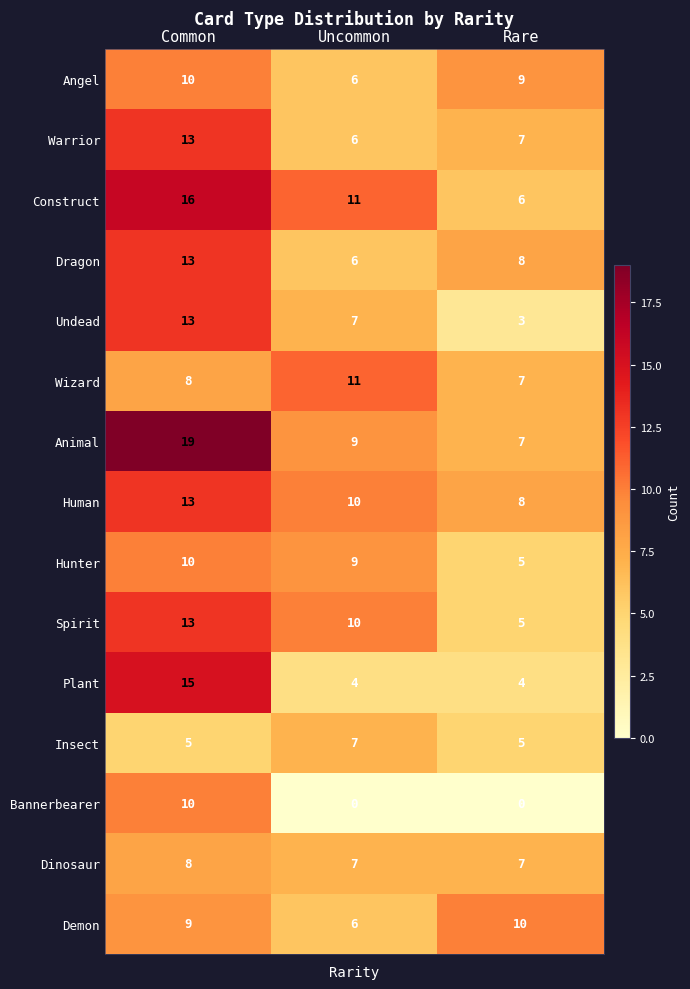

What is the difference between the second highest and minimum values in the Demon series?

3